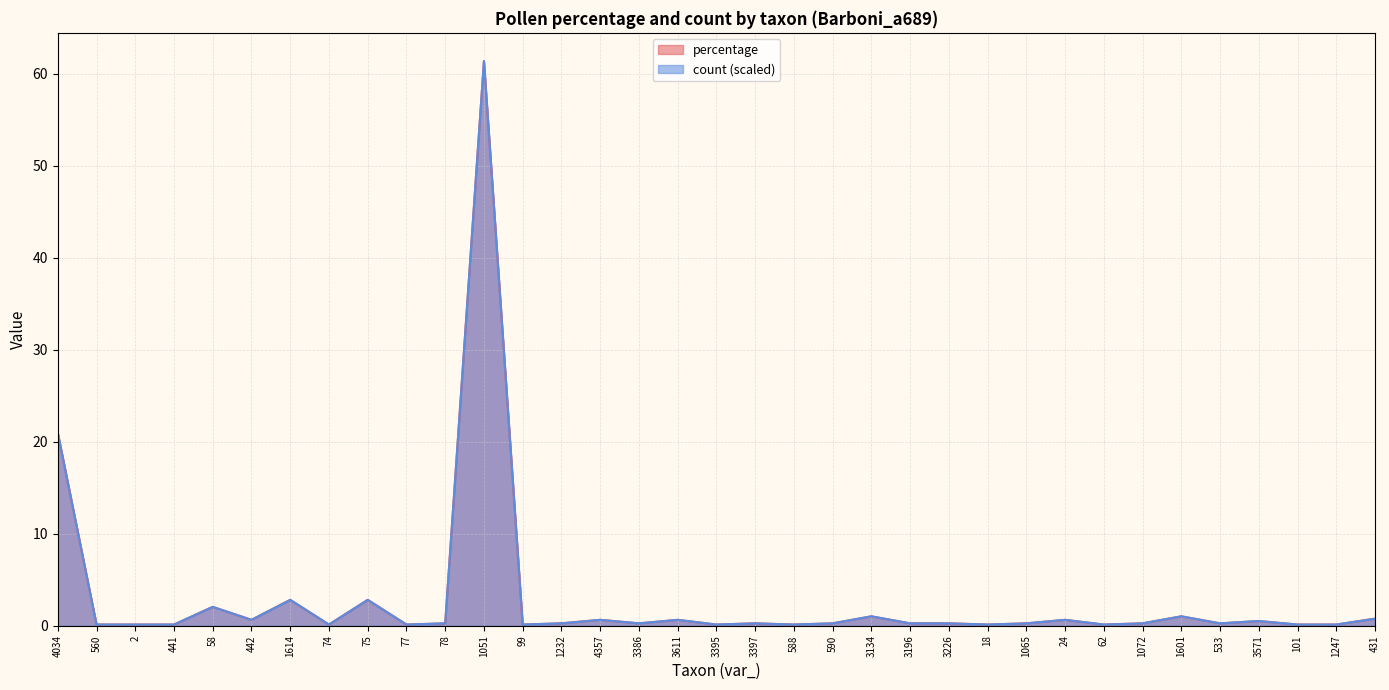

Read the count value at 101.

0.1